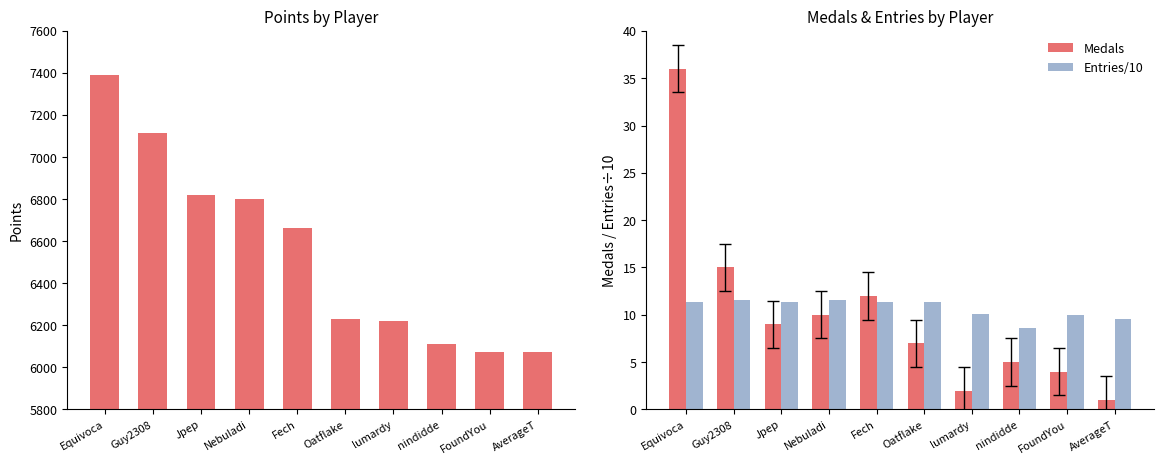

Reading left to right, extract all data points from this chart.

Points: 7390.0	7116.0	6820.0	6801.0	6662.0	6229.0	6220.0	6109.0	6074.0	6072.0
Medals: 36.0	15.0	9.0	10.0	12.0	7.0	2.0	5.0	4.0	1.0
Entries/10: 11.4	11.6	11.3	11.6	11.3	11.4	10.1	8.6	10.0	9.6